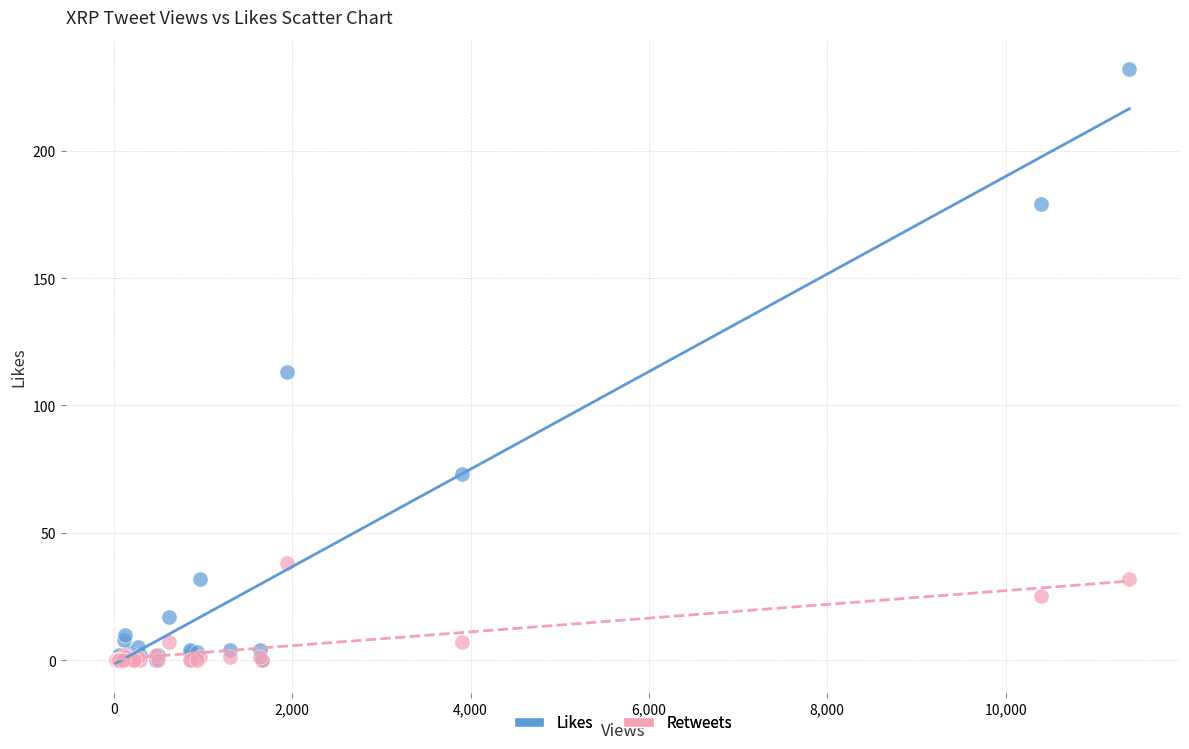

Across all series, what Y value is closest to 116?

113